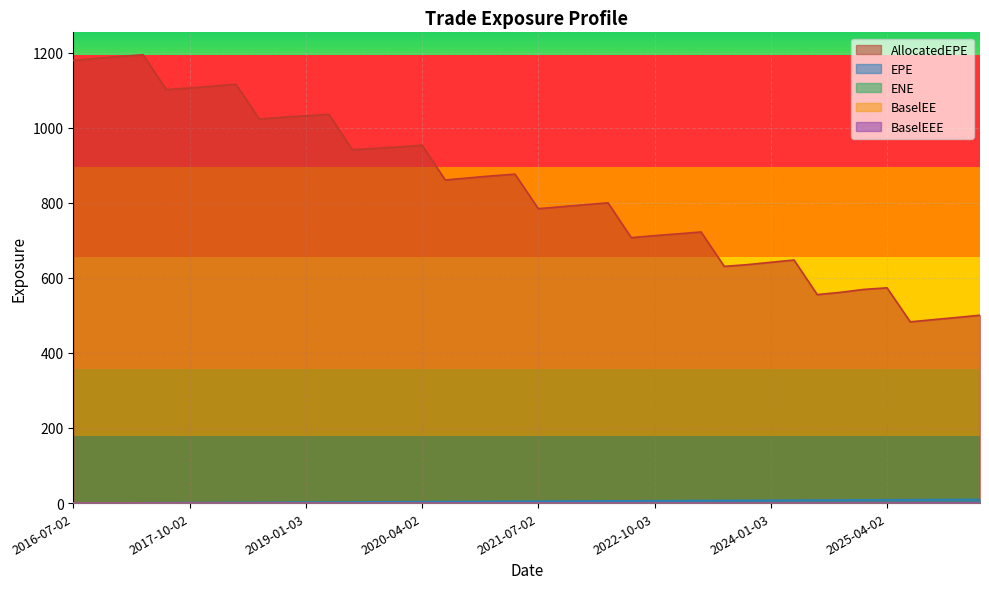

Which has a higher value, 2017-10-02 or 2025-04-02?

2025-04-02